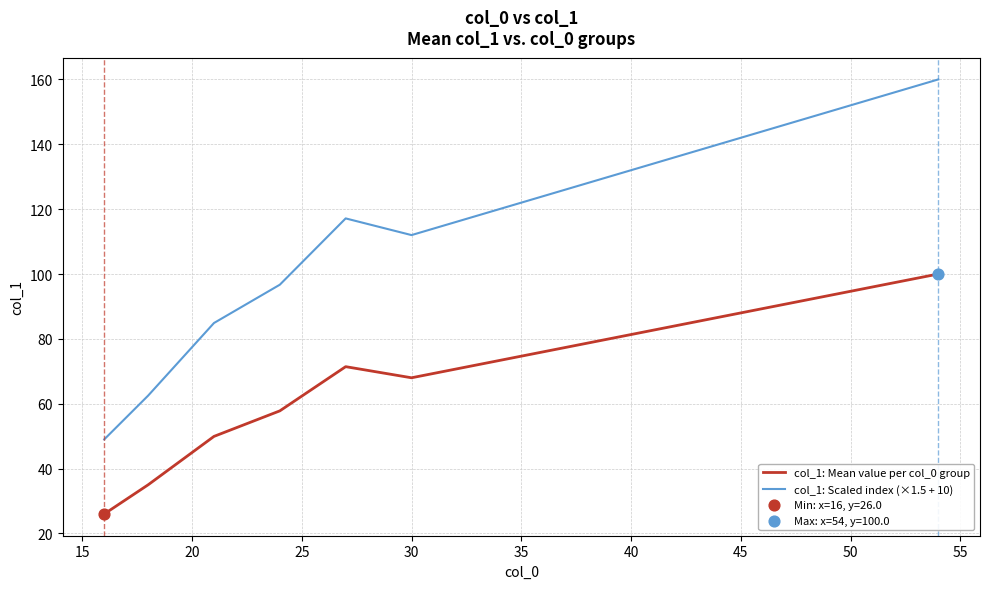

Which series has the largest range (max minus min)?

col_1: Scaled index (×1.5 + 10)